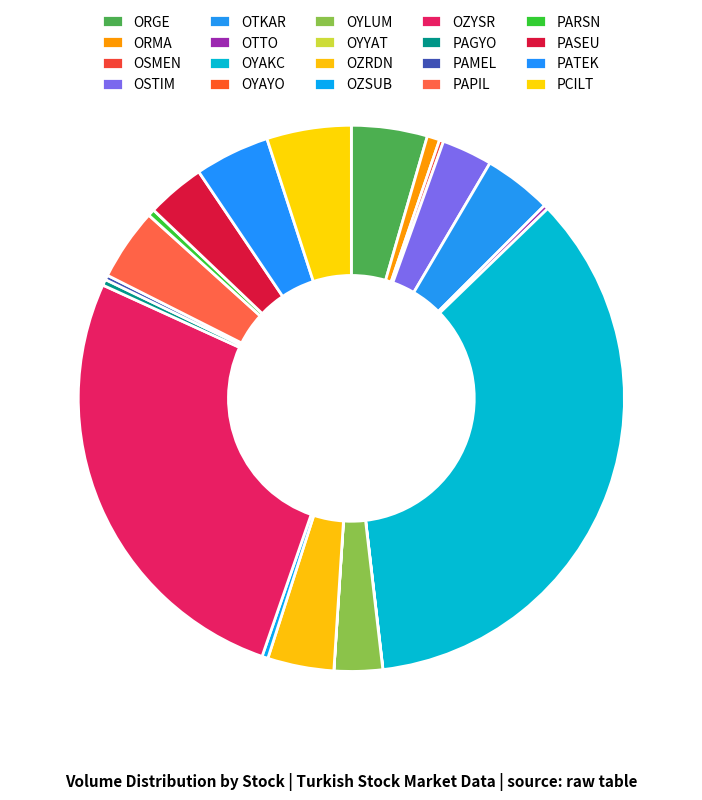

How many segments does this pie chart have?

20